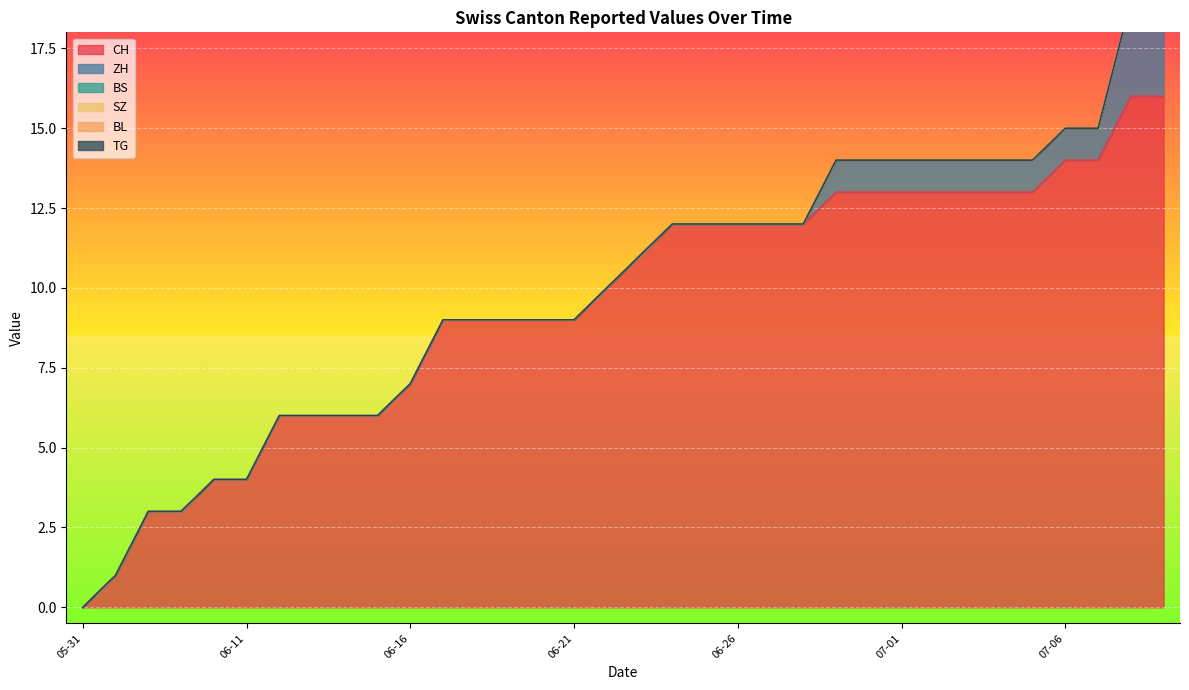

What is the label of the 25th point from the left?

2020-06-30